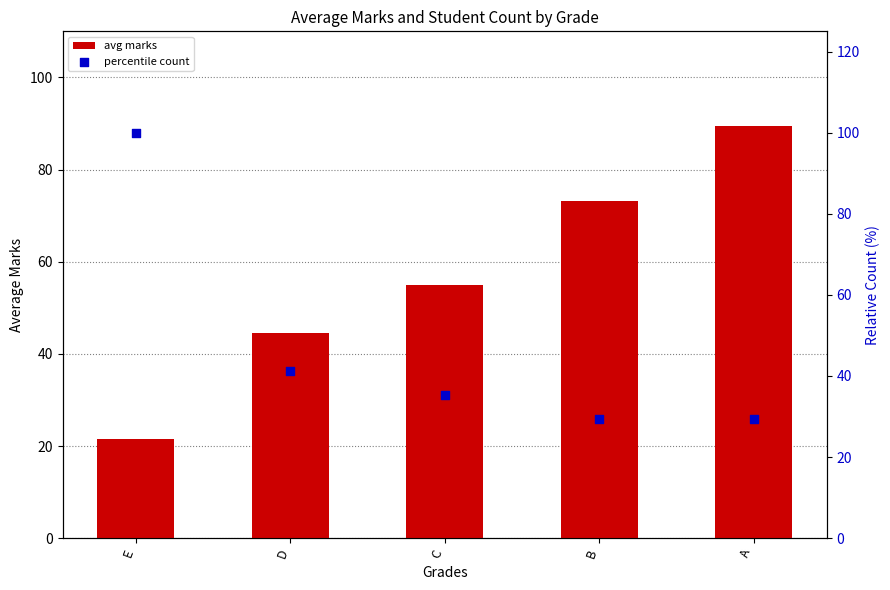

Is the value of avg marks at C greater than the value of percentile count at C?

Yes